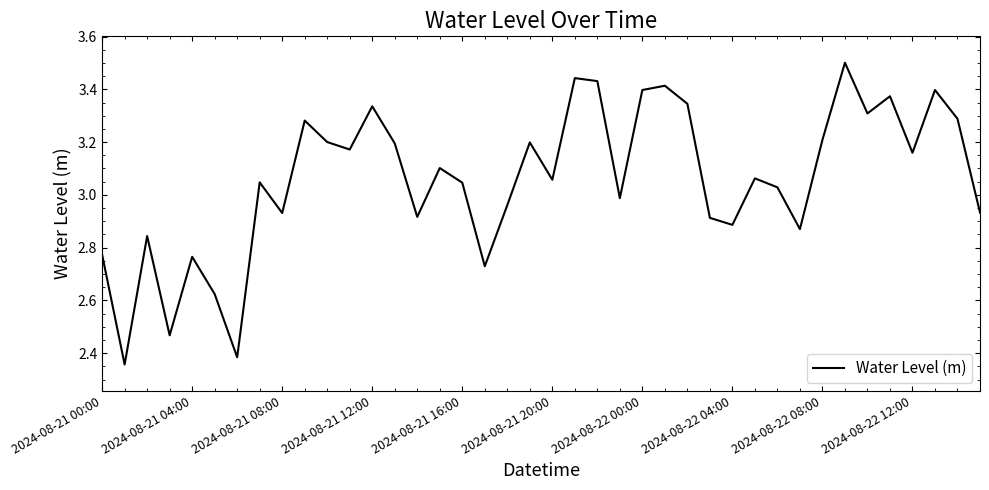

What is the difference between the maximum and minimum values?

1.1